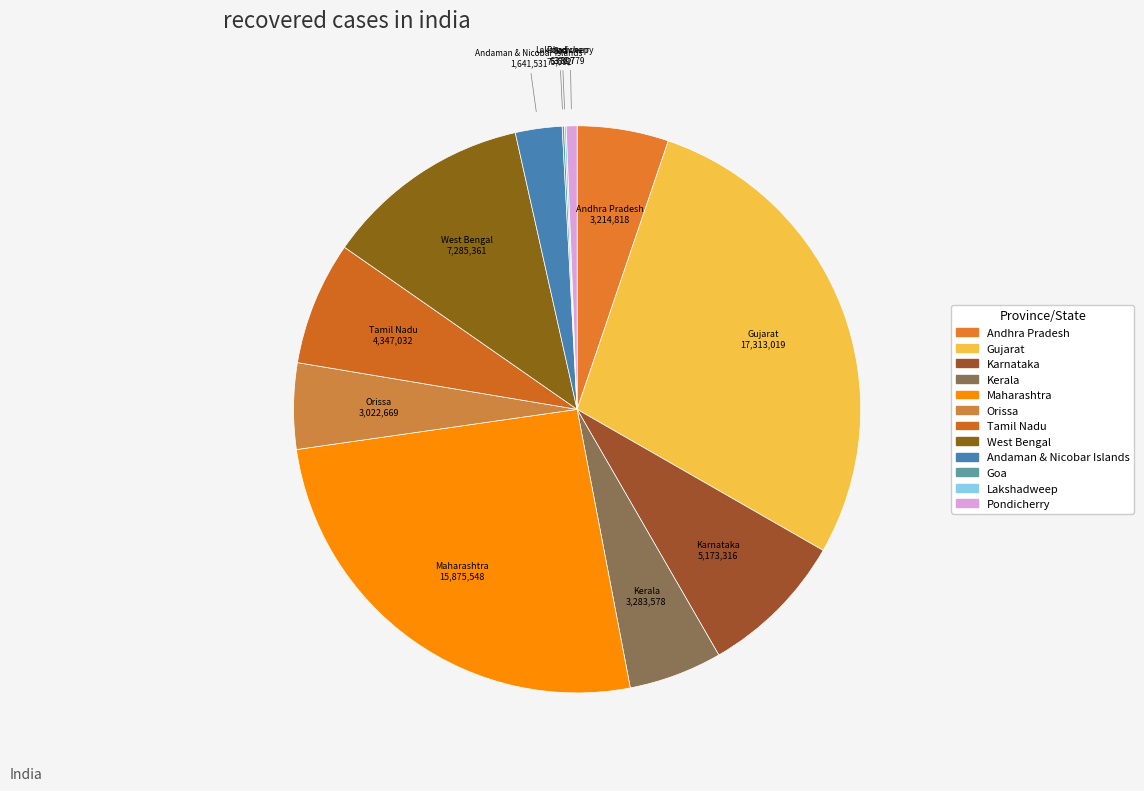

Does any single category account for the majority?

No